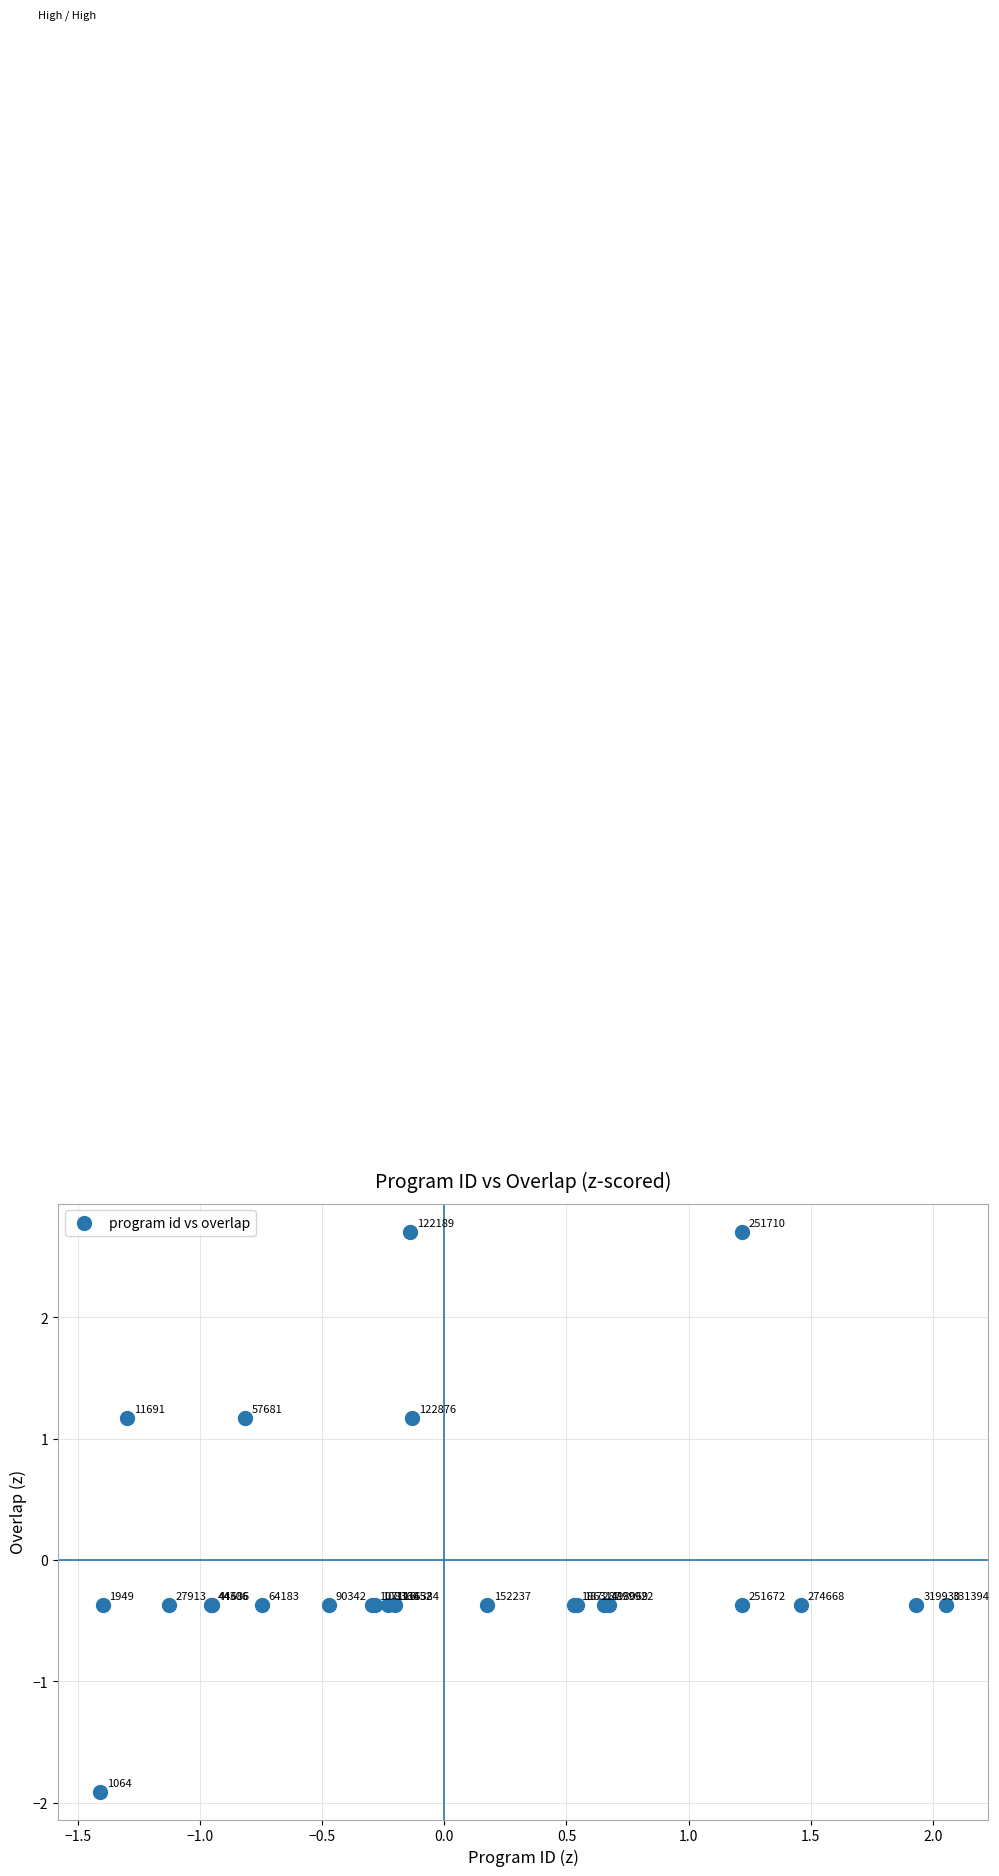

What Y value in the scatter plot is closest to 0?

-0.4